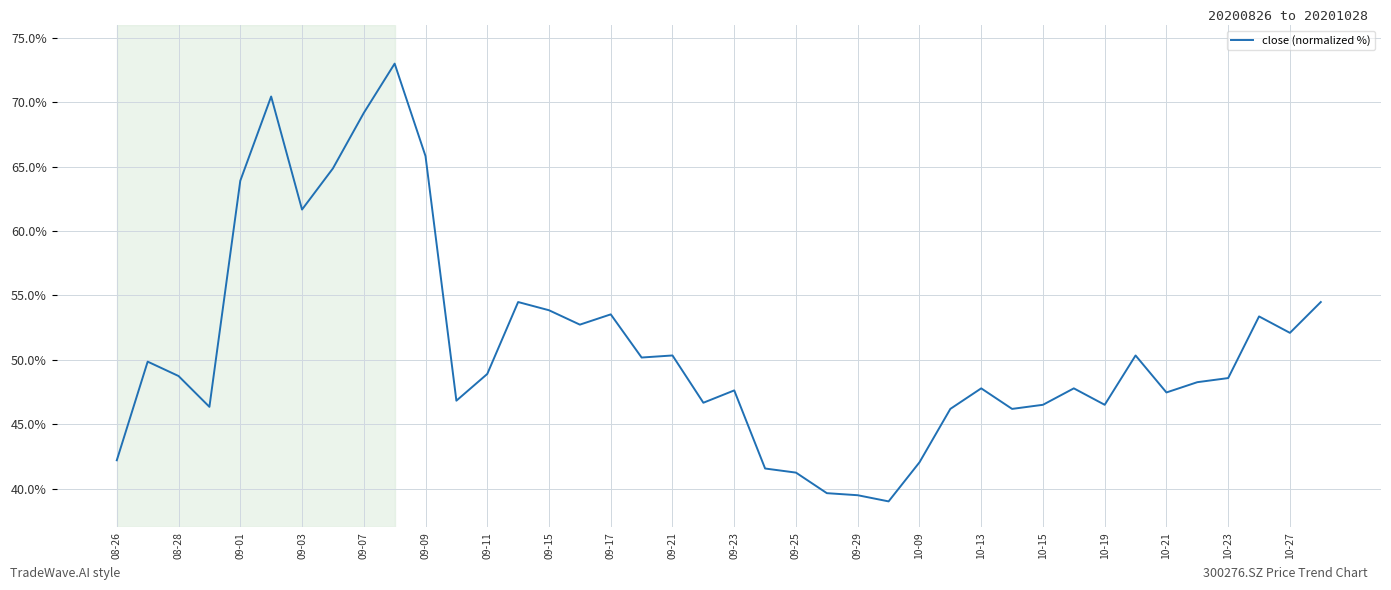

What is the difference between the maximum and minimum values?

34.0